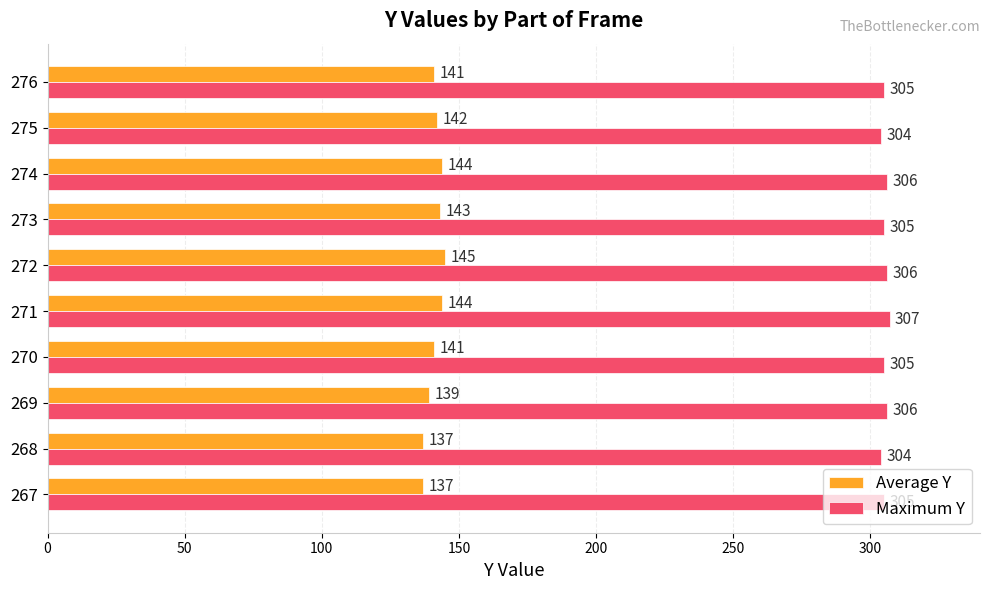

At 275, list the series in order from smallest to largest.

Average Y, Maximum Y